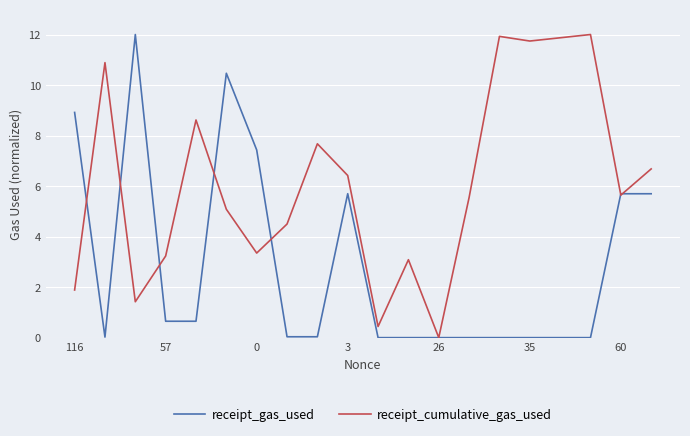

After their last crossing, which series has the higher values: receipt_gas_used or receipt_cumulative_gas_used?

receipt_cumulative_gas_used